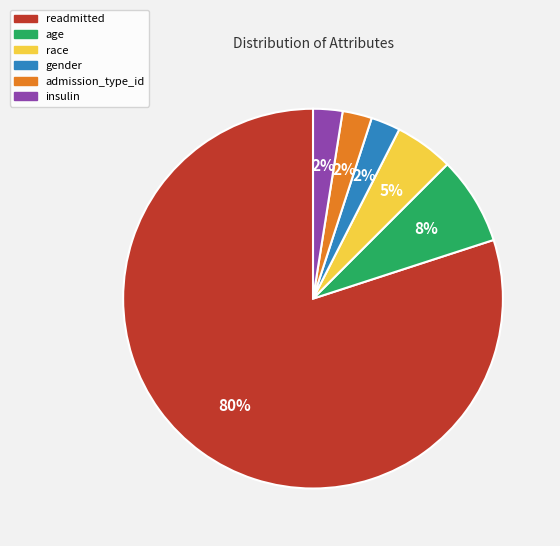

Does any single category account for the majority?

Yes